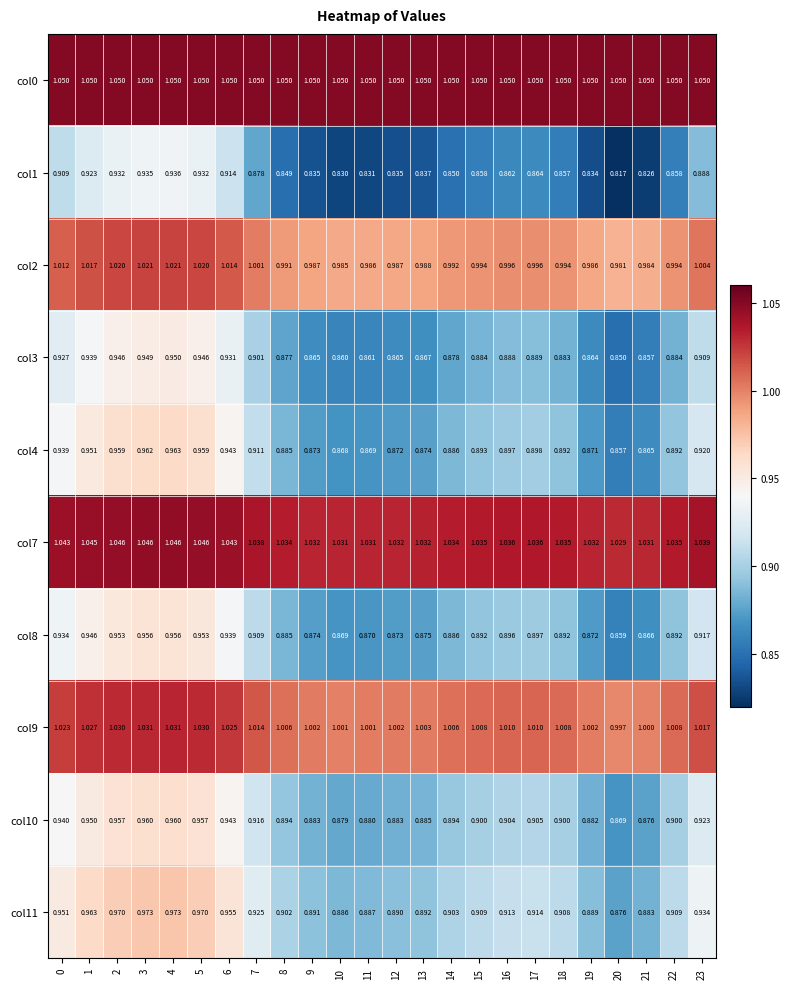

Is the value of col8 at 20 greater than the value of col10 at 11?

No